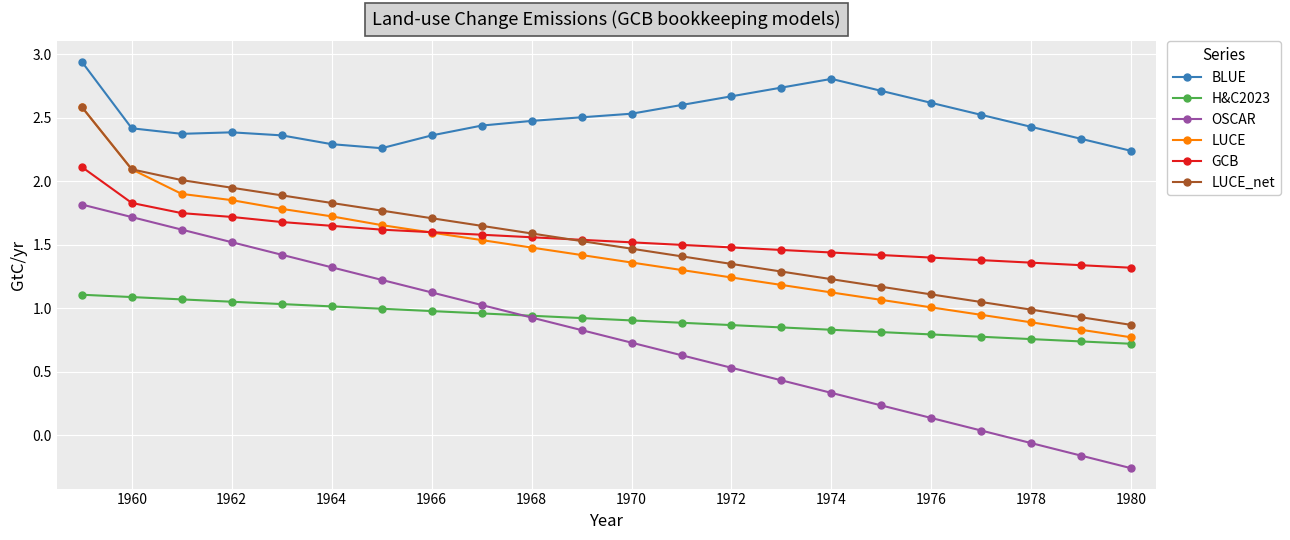

True or false: OSCAR has more than 2 interior local peaks.

False